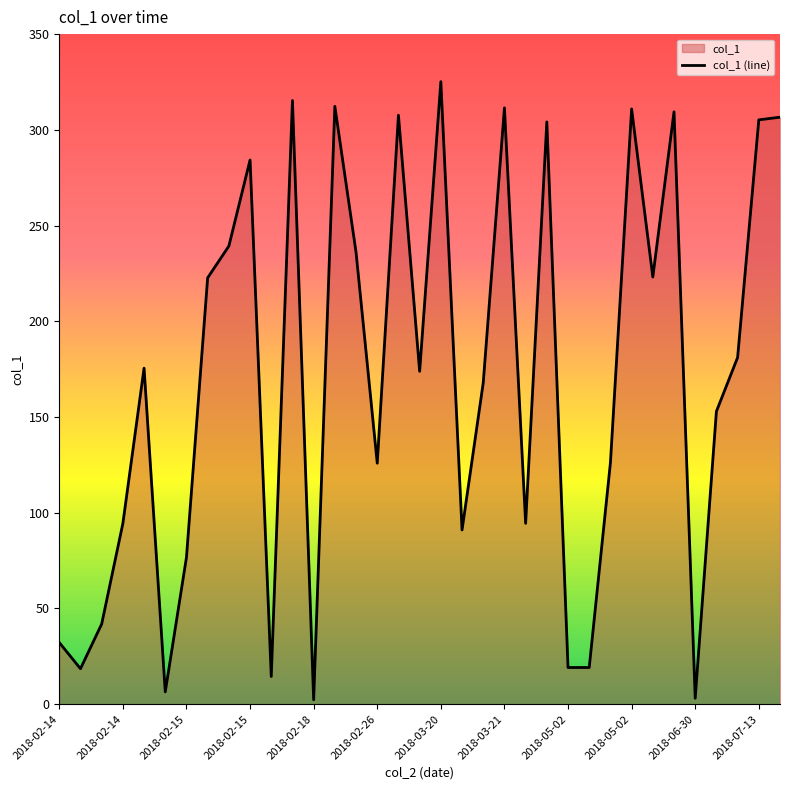

The value at 2018-02-14 is 175.5. True or false?

True